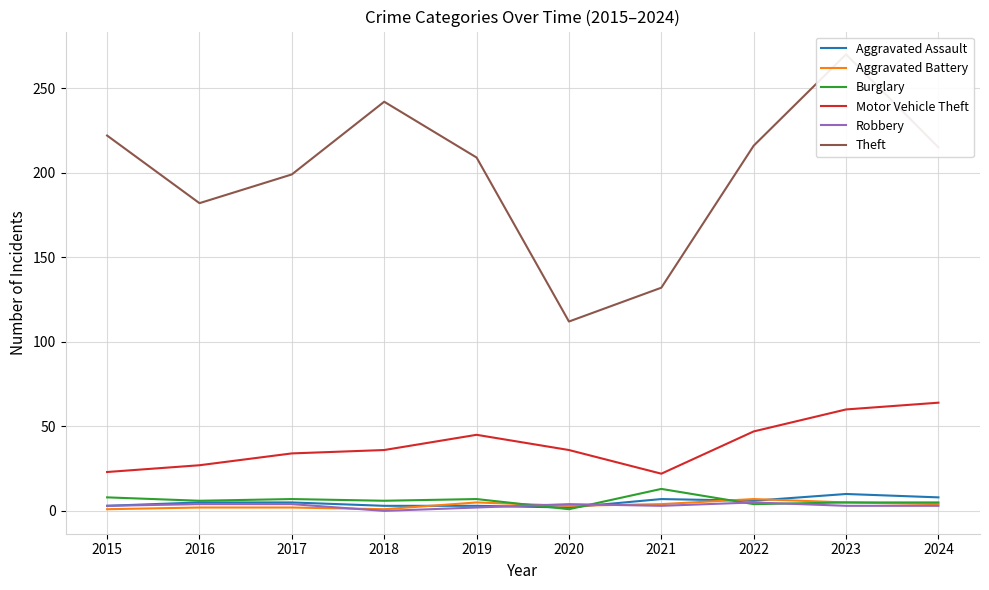

Reading left to right, list all the values displayed in this chart.

Aggravated Assault: 3	5	5	3	3	2	7	6	10	8
Aggravated Battery: 1	2	2	1	5	3	4	7	5	4
Burglary: 8	6	7	6	7	1	13	4	5	5
Motor Vehicle Theft: 23	27	34	36	45	36	22	47	60	64
Robbery: 3	4	4	0	2	4	3	5	3	3
Theft: 222	182	199	242	209	112	132	216	270	215